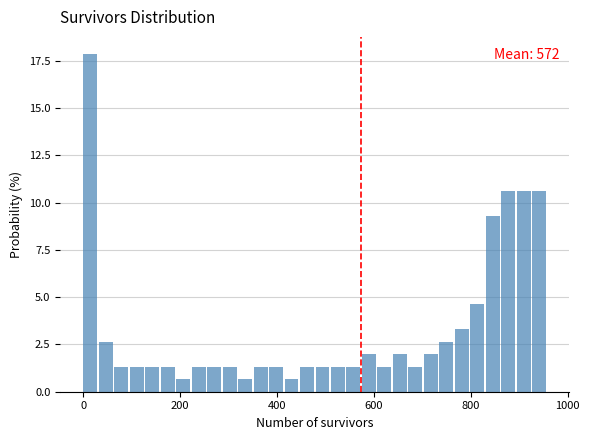

Read against the x-axis, roughly where is the centre of the tallest bar?

20